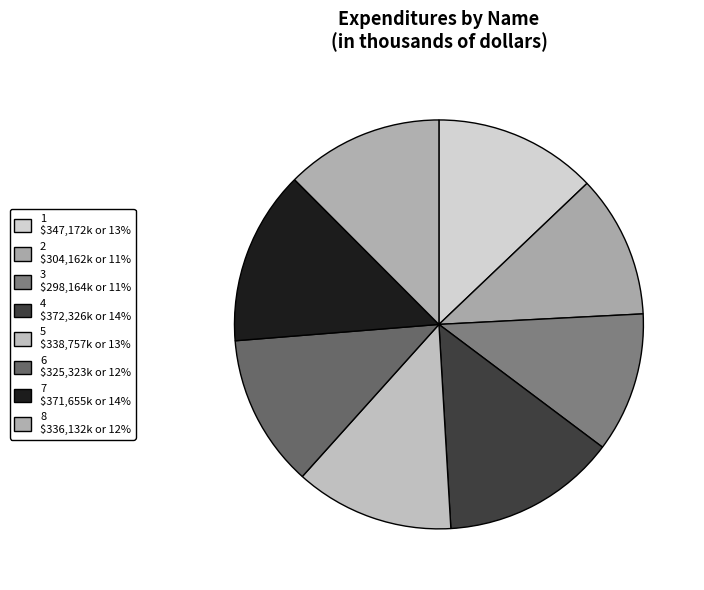

Count the number of slices in the pie.

8